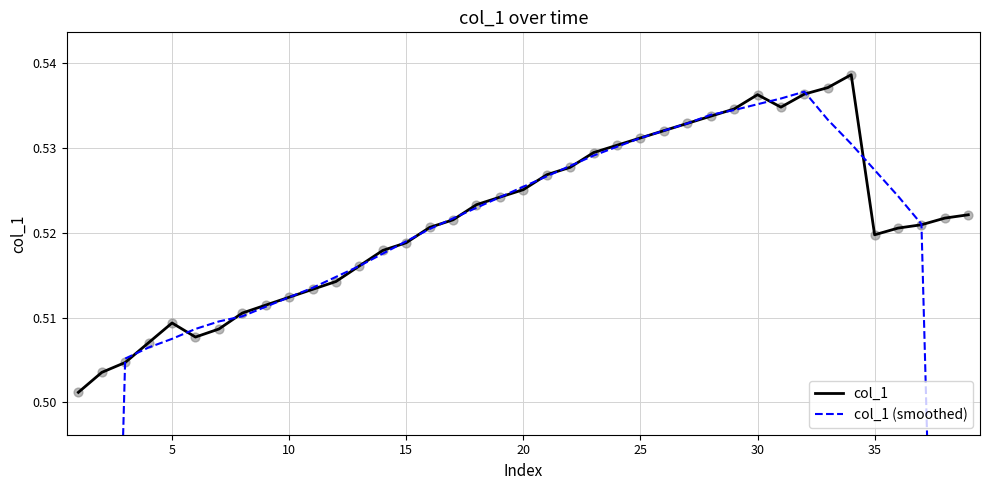

Which series has the largest total across all categories?

col_1